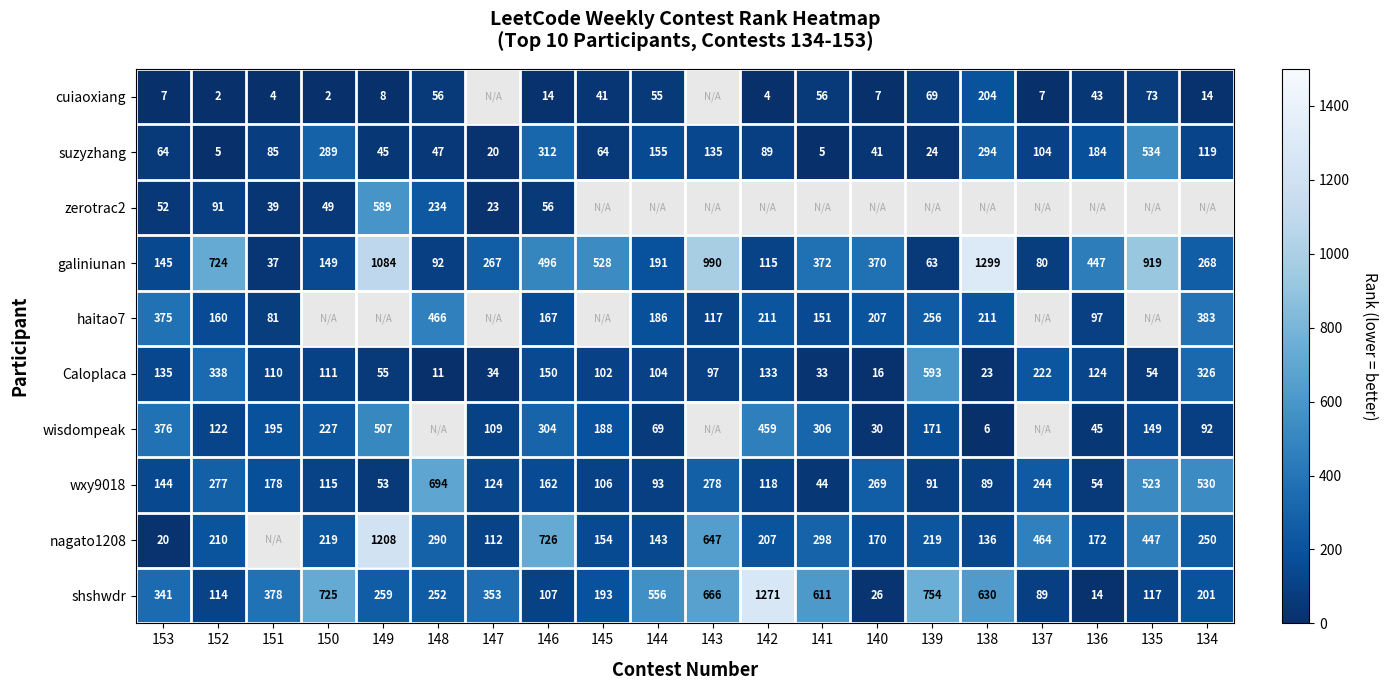

Is it true that zerotrac2 equals 91 at 152?

True